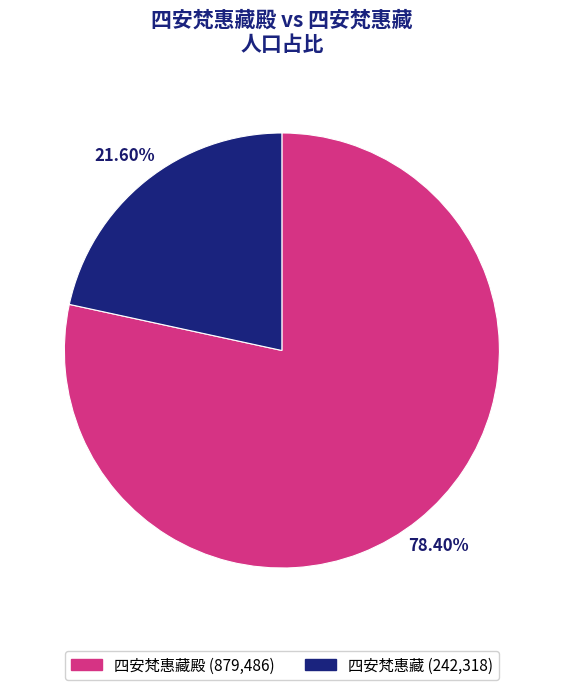

Is there any slice that represents more than half of the pie?

Yes